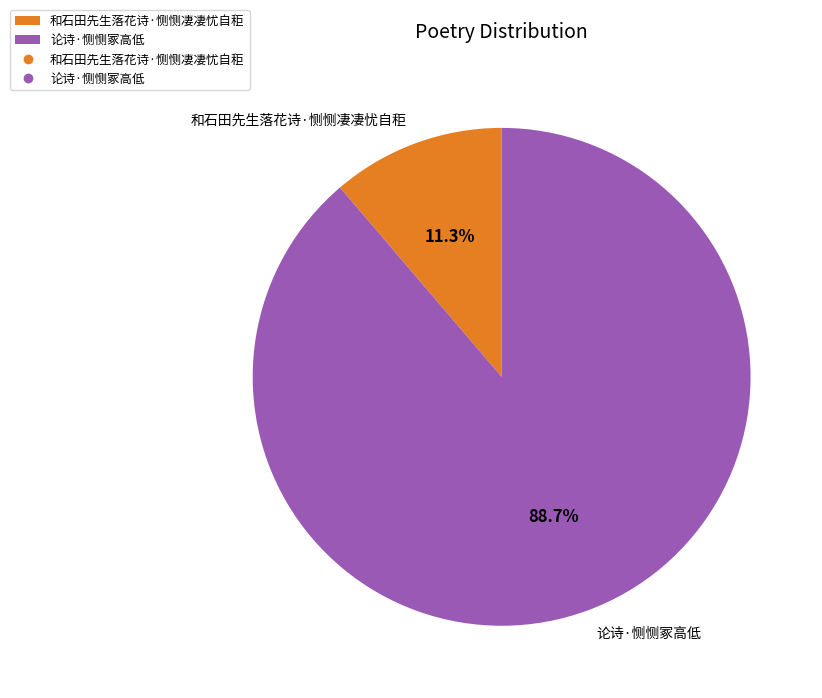

Which slice represents more than half of the pie?

论诗·恻恻冢高低